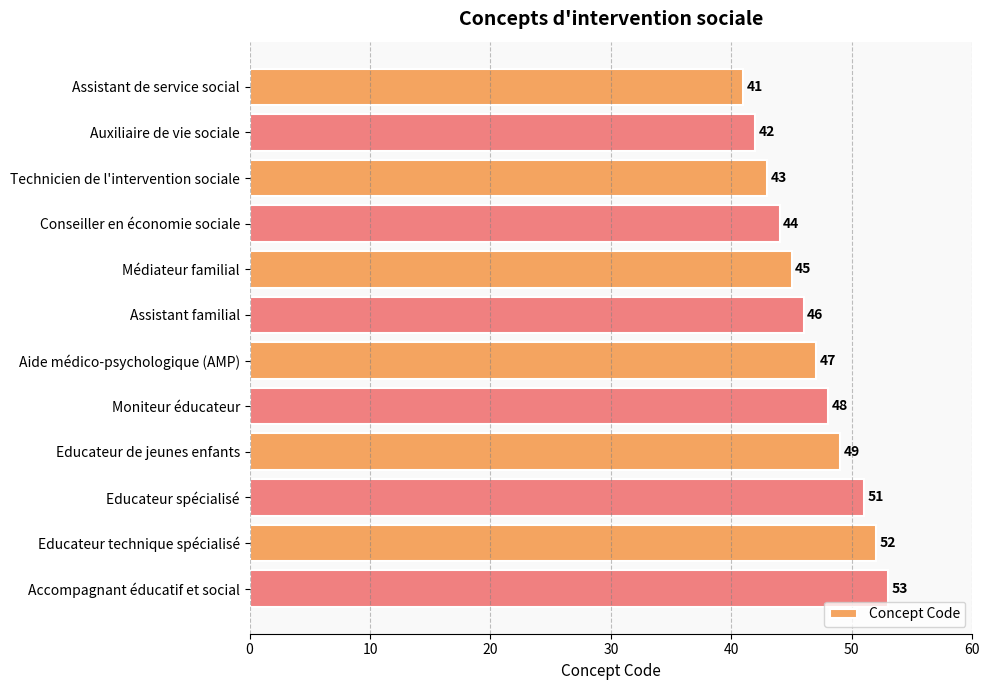

List the labels in order of value, smallest first.

Assistant de service social, Auxiliaire de vie sociale, Technicien de l'intervention sociale, Conseiller en économie sociale, Médiateur familial, Assistant familial, Aide médico-psychologique (AMP), Moniteur éducateur, Educateur de jeunes enfants, Educateur spécialisé, Educateur technique spécialisé, Accompagnant éducatif et social